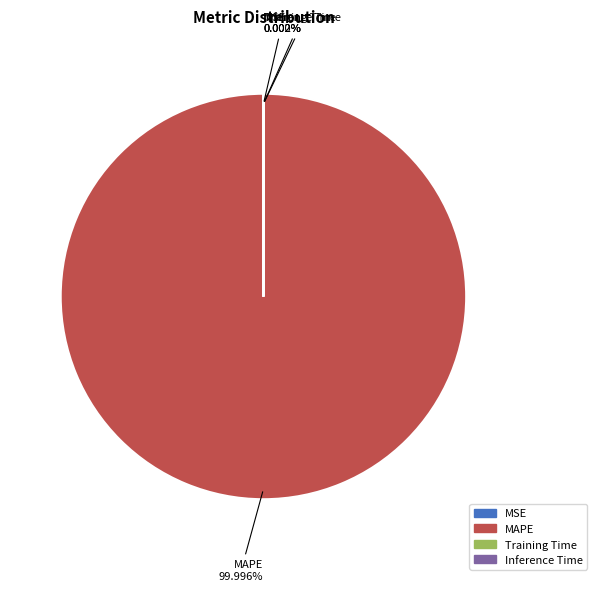

What is the change in value from MSE to MAPE?

+119.1